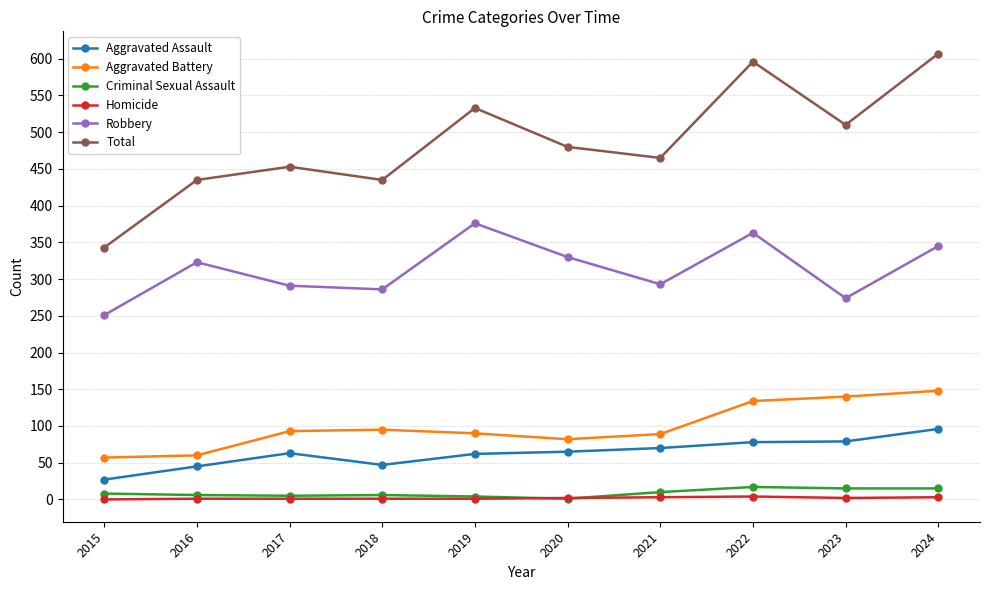

What is the value of the Homicide point at the 2nd from the left?

1